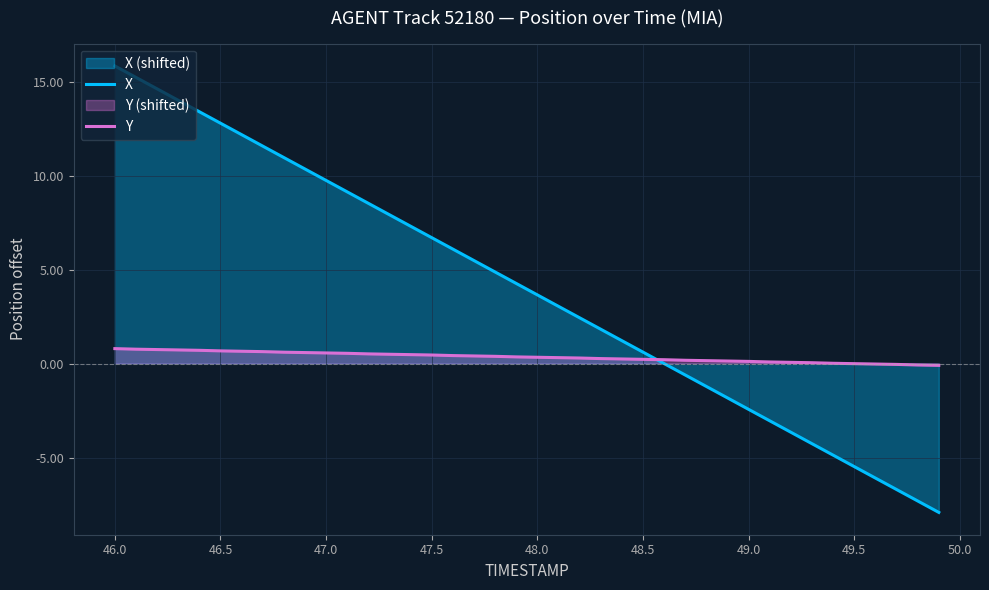

Which series has the largest range (max minus min)?

X